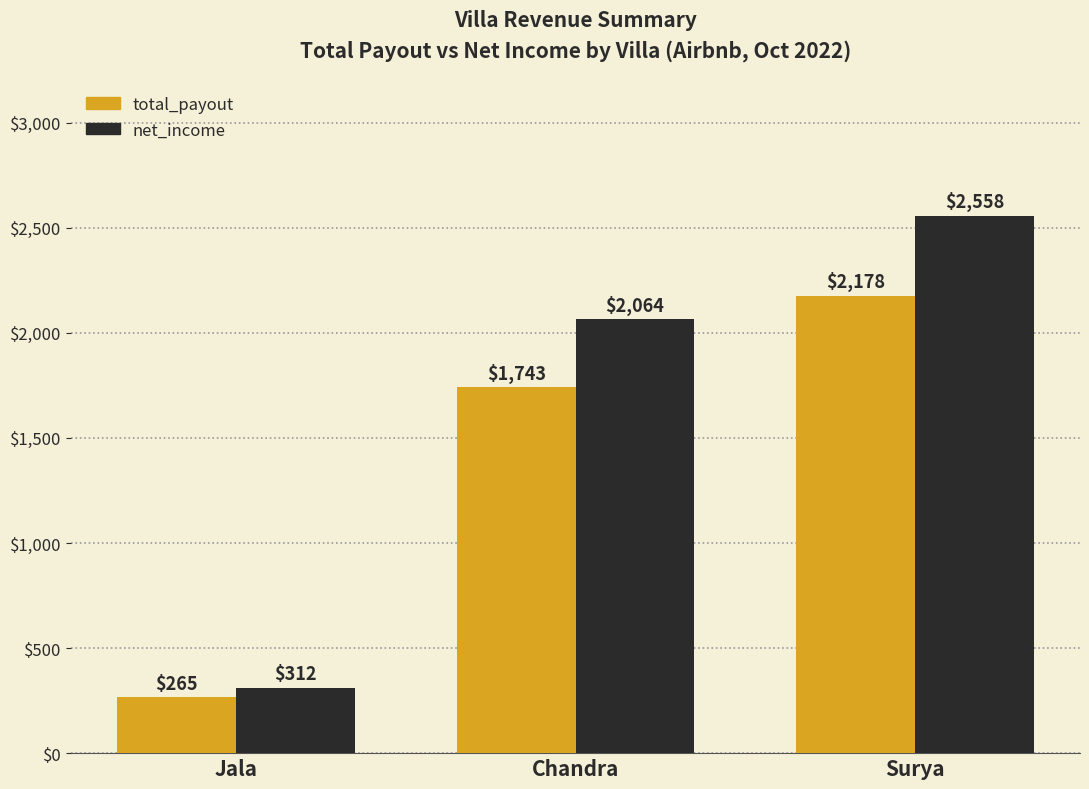

What position from the right is Surya?

1